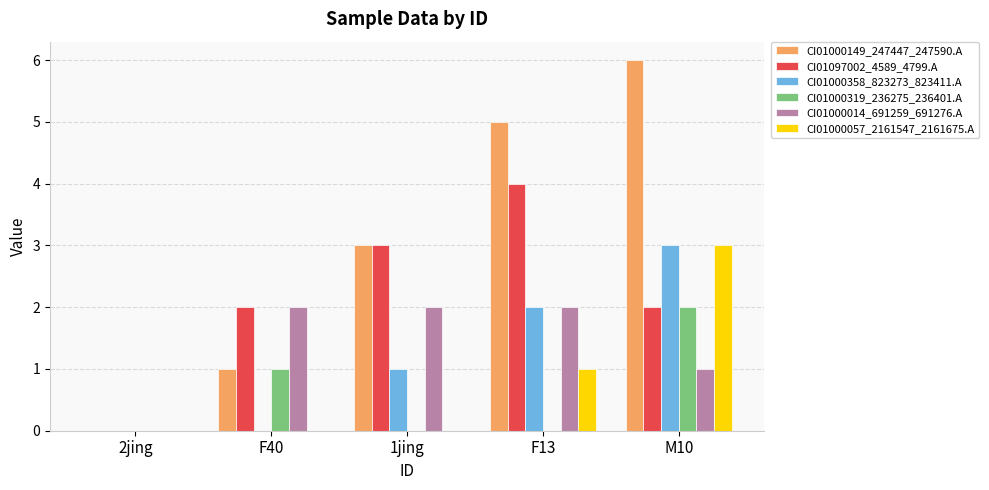

Which series has the largest total across all categories?

CI01000149_247447_247590.A